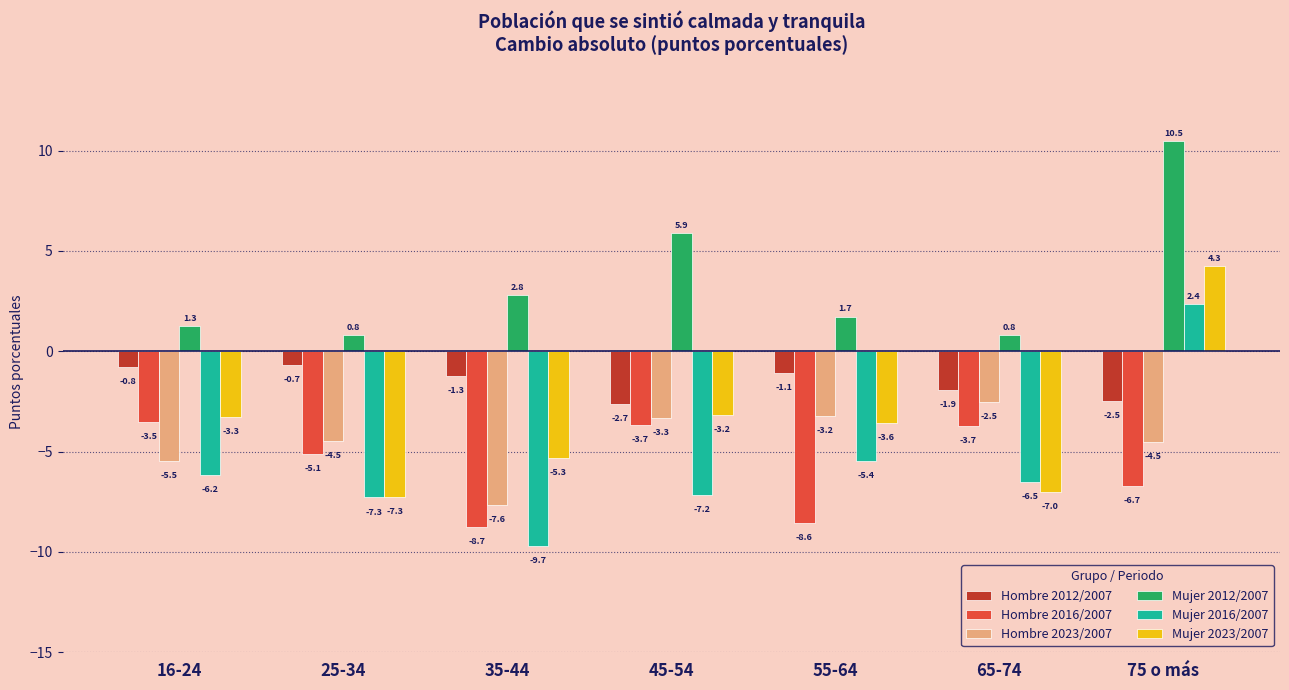

How many groups of bars are there?

7